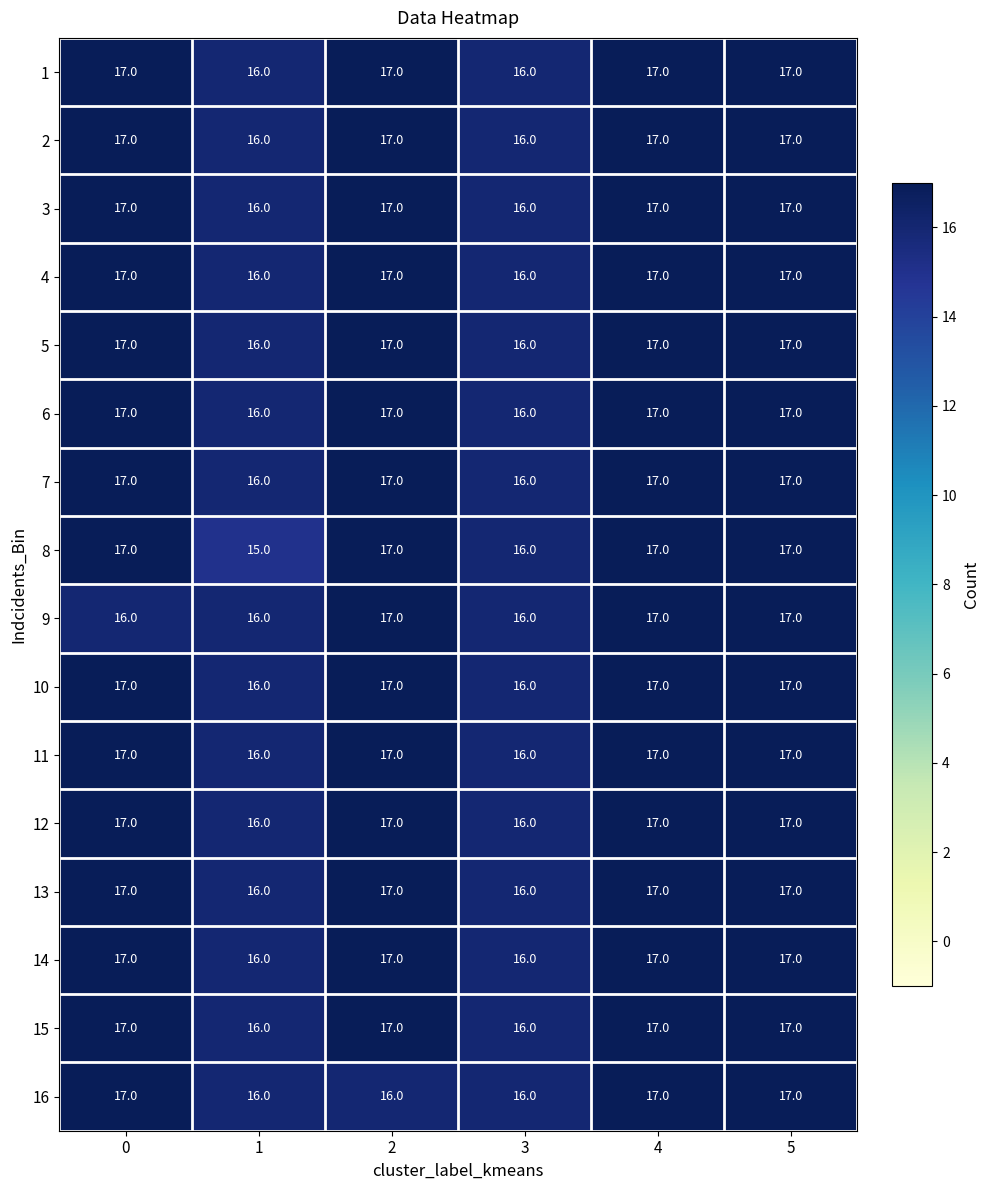

Is the value of 6 at 3 greater than the value of 1 at 4?

No